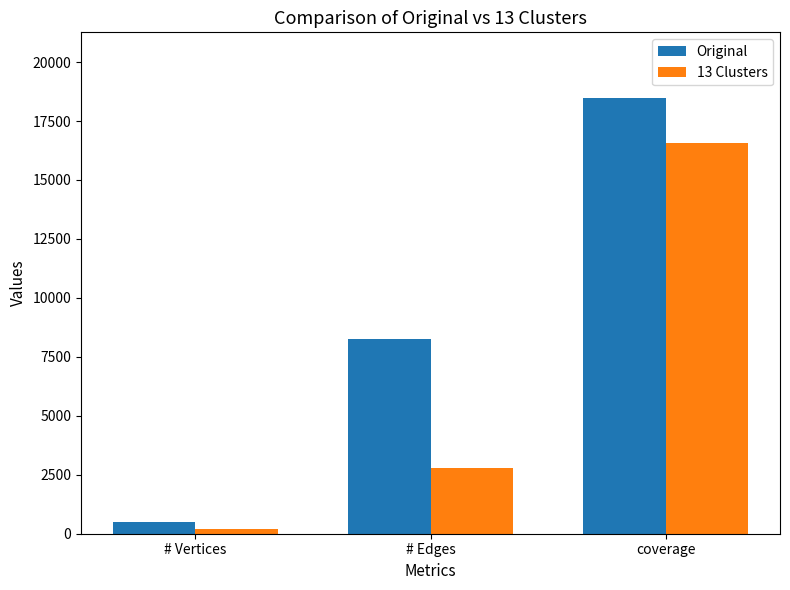

Read the 13 Clusters value at # Vertices.

200